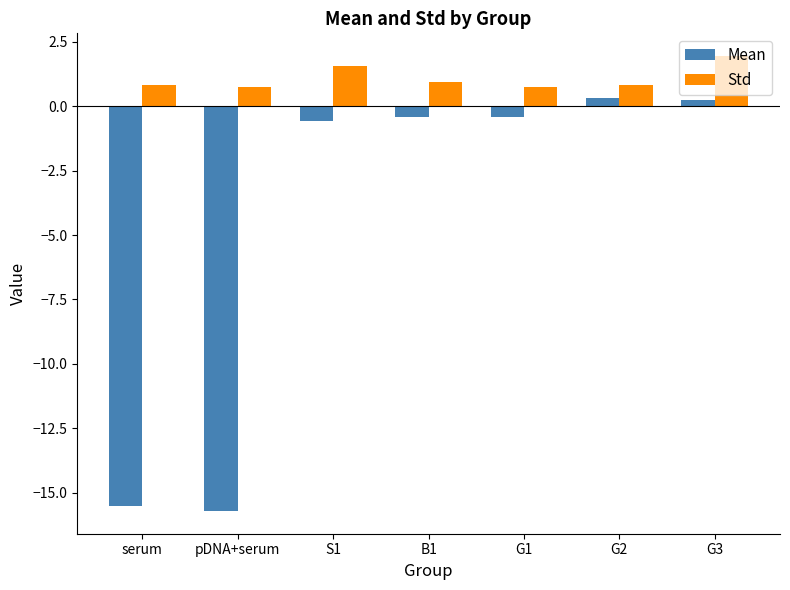

What is the maximum value for Std?

1.9